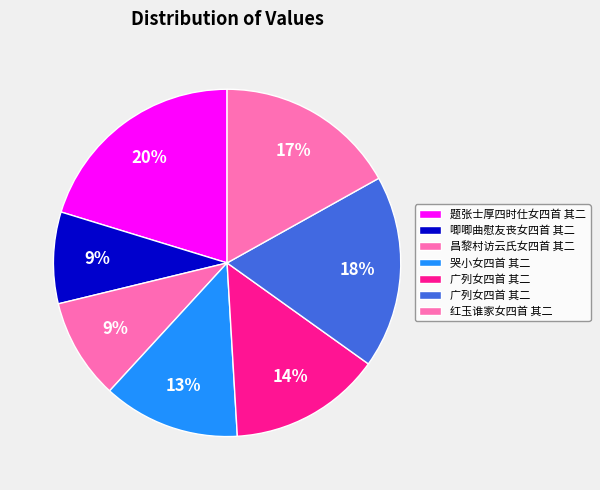

How many slices are in this pie chart?

7